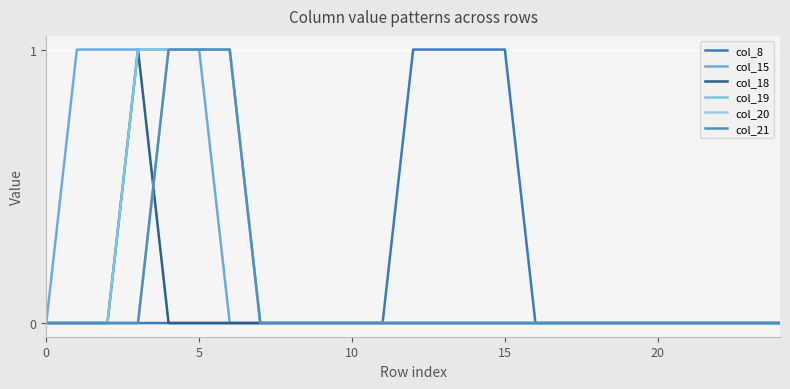

Is this an area chart (filled region under the line)?

No